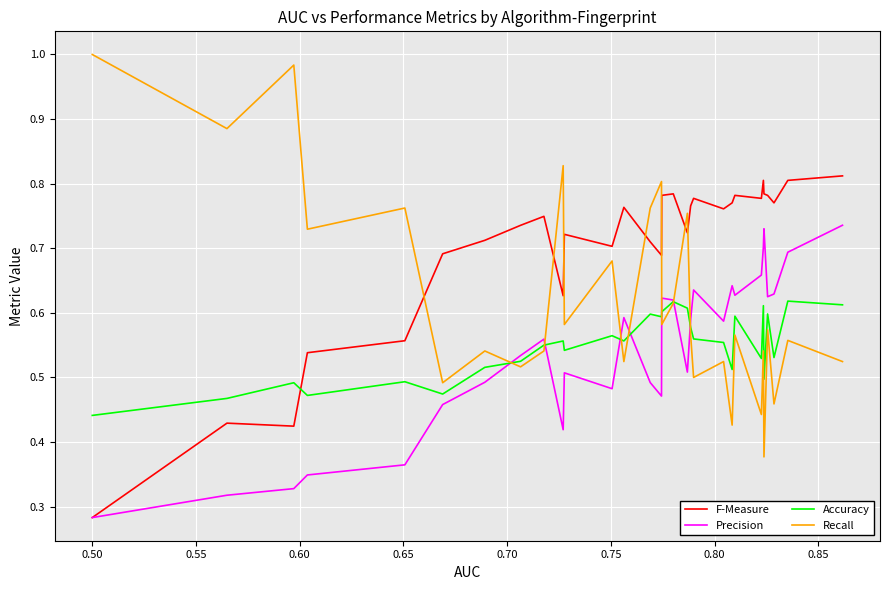

After their last crossing, which series has the higher values: Accuracy or F-Measure?

F-Measure